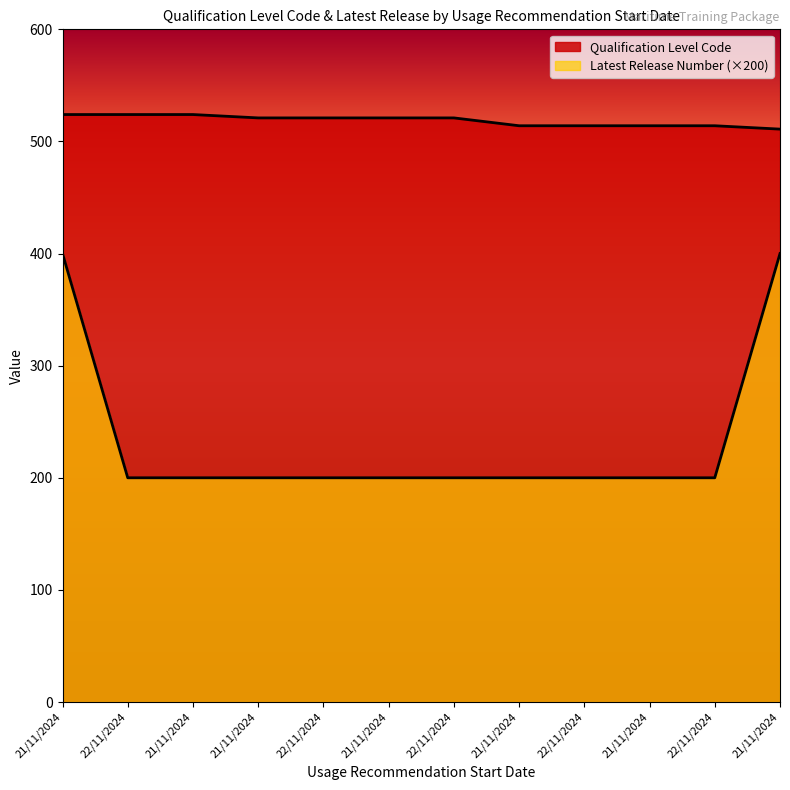

What is the sum of the Qualification Level Code values at 22/11/2024 and 21/11/2024?

1028